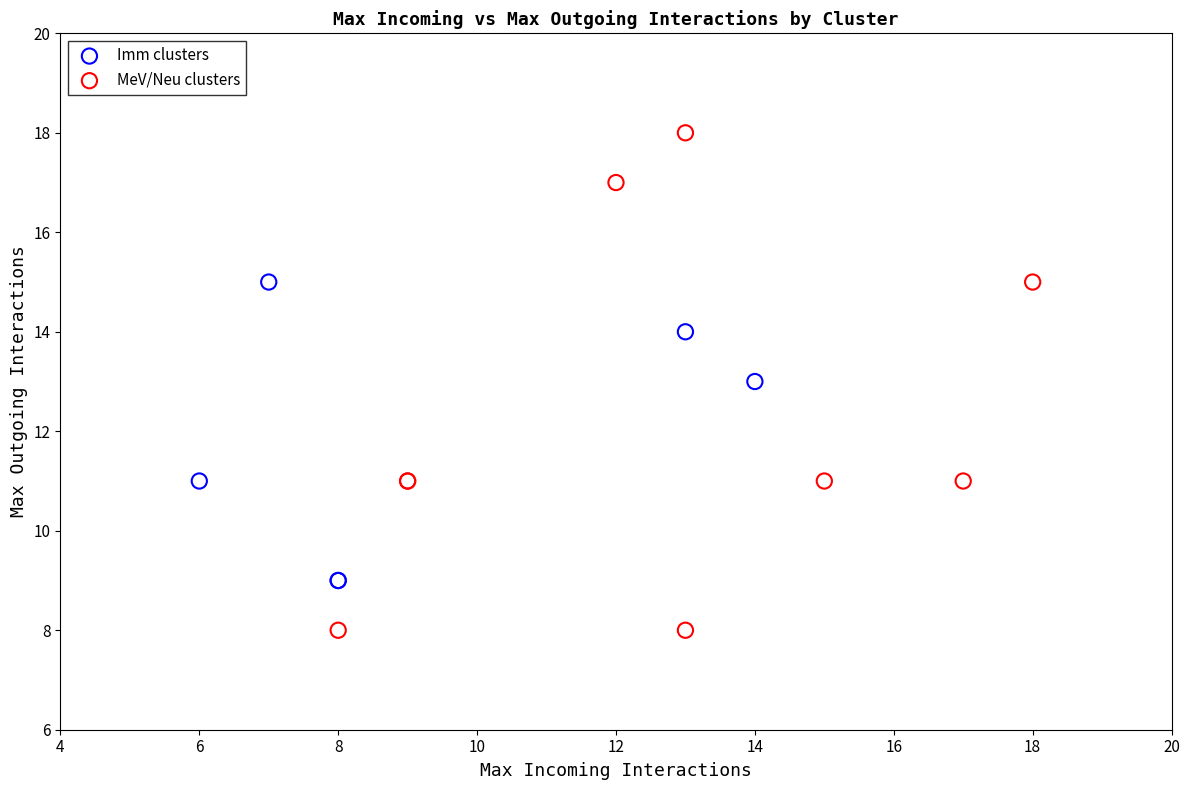

Which series has the widest spread of Y values?

MeV/Neu clusters